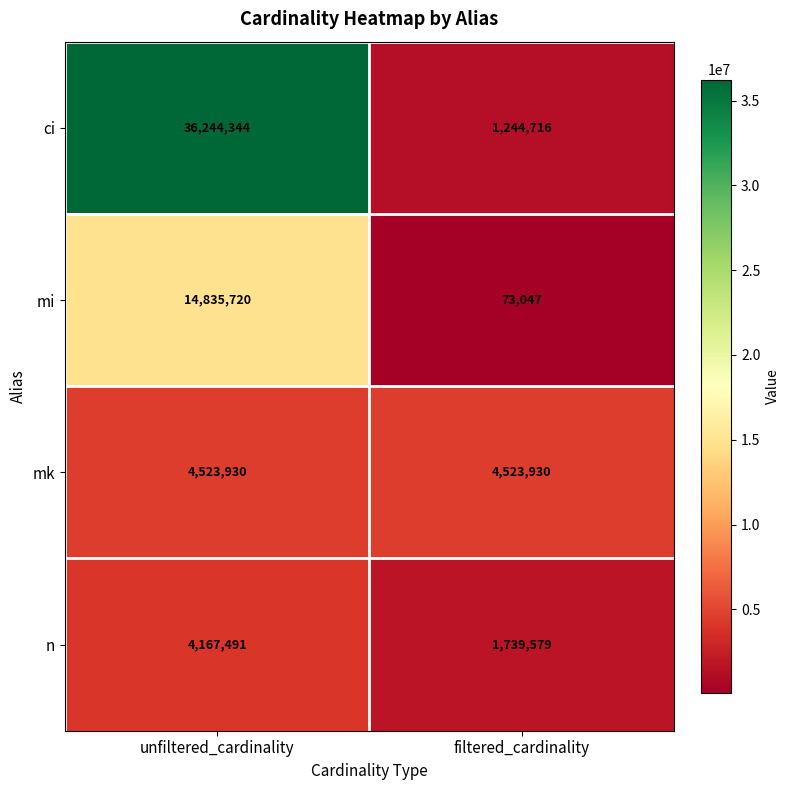

What is the highest value of the mi series?

14835720